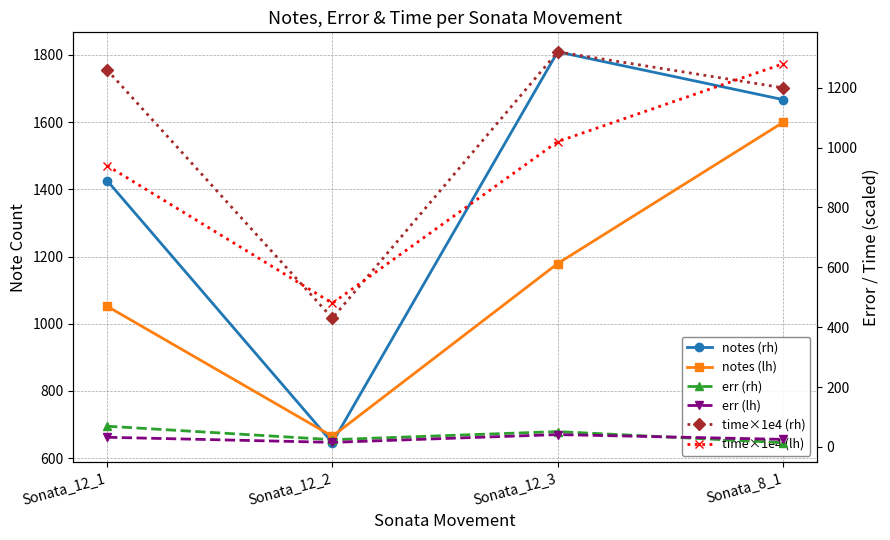

Which series has the widest spread of values?

notes (rh)